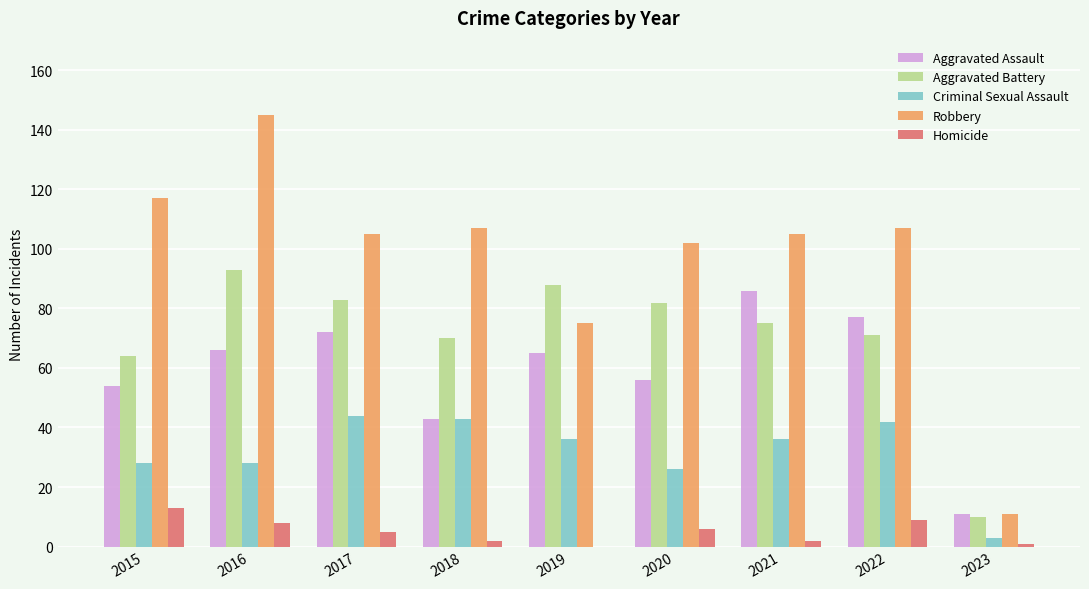

Which series has the largest total across all categories?

Robbery